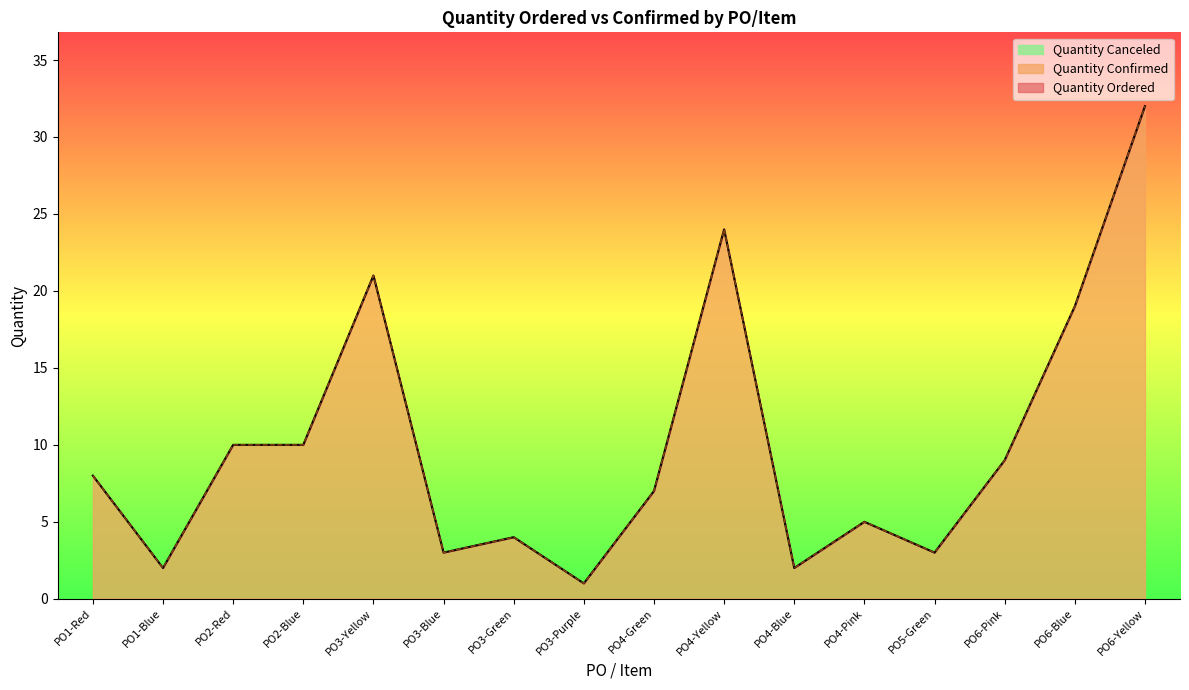

Reading left to right, transcribe all the data shown in this chart.

Quantity Ordered: PO1-Red=8	PO1-Blue=2	PO2-Red=10	PO2-Blue=10	PO3-Yellow=21	PO3-Blue=3	PO3-Green=4	PO3-Purple=1	PO4-Green=7	PO4-Yellow=24	PO4-Blue=2	PO4-Pink=5	PO5-Green=3	PO6-Pink=9	PO6-Blue=19	PO6-Yellow=32
Quantity Confirmed: PO1-Red=8	PO1-Blue=2	PO2-Red=10	PO2-Blue=10	PO3-Yellow=21	PO3-Blue=3	PO3-Green=4	PO3-Purple=1	PO4-Green=7	PO4-Yellow=24	PO4-Blue=2	PO4-Pink=5	PO5-Green=3	PO6-Pink=9	PO6-Blue=19	PO6-Yellow=32